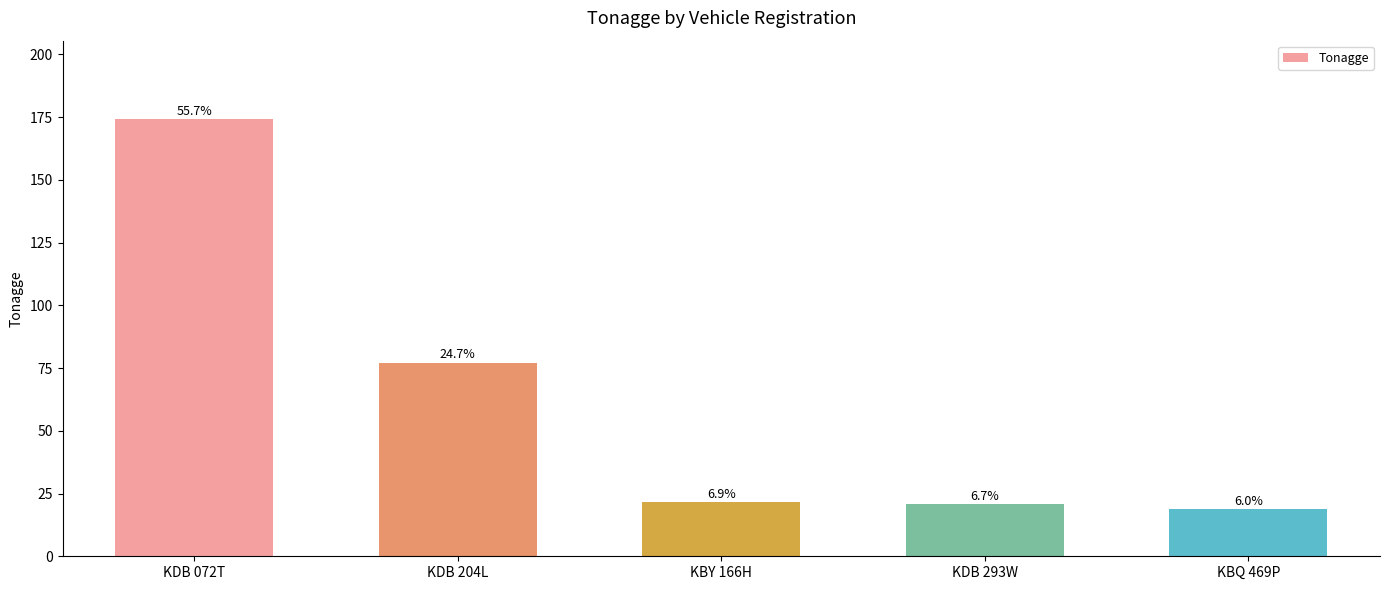

Does the chart contain any negative values?

No